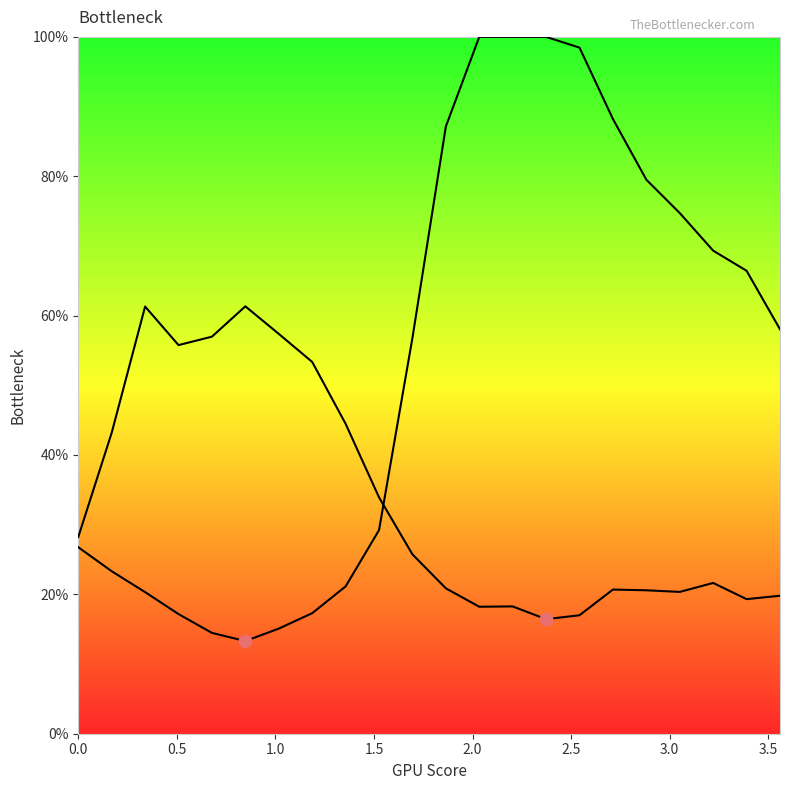

Which series contains the lowest Y value?

Y2